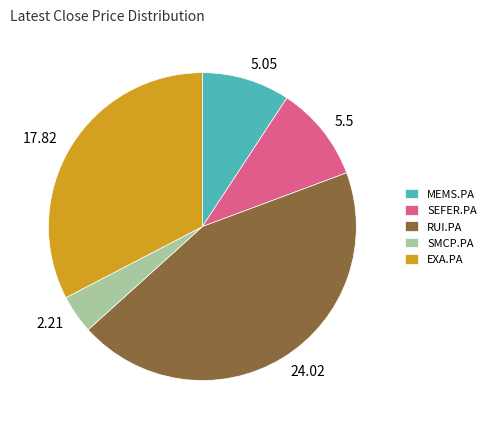

Do SMCP.PA and EXA.PA together represent more than half of the pie?

No